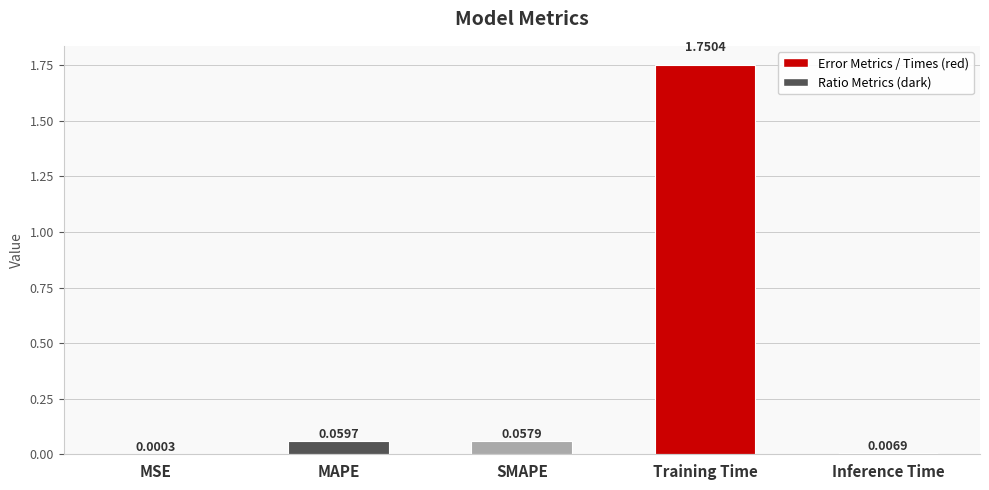

What is the sum of all values?

1.9